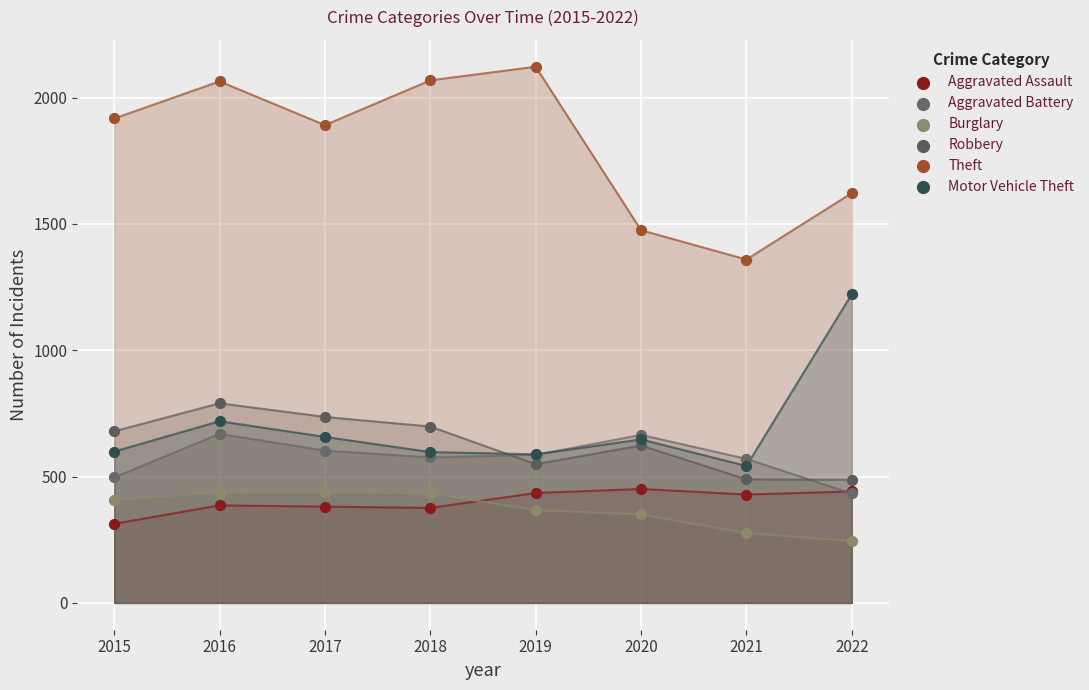

Across all series, what Y value is closest to 1183?

1222